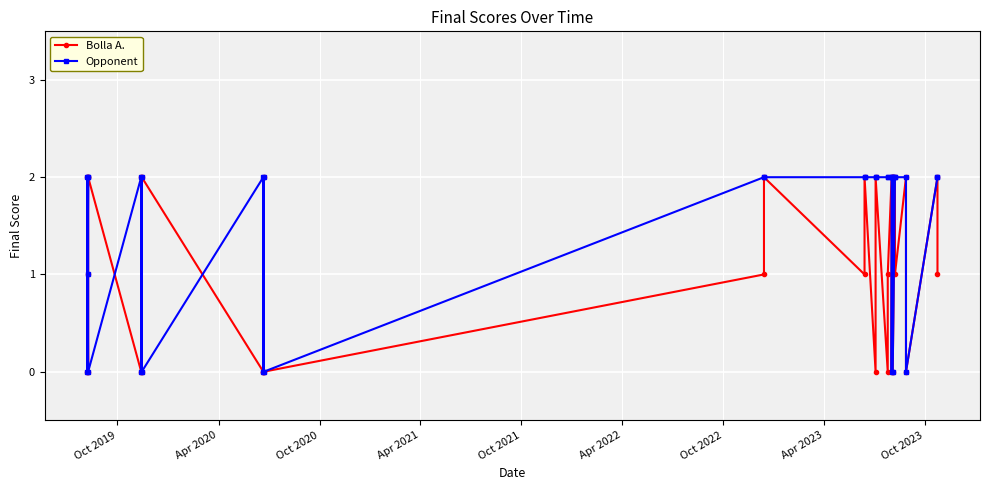

What is the difference between the maximum and minimum values in the Bolla A. series?

2